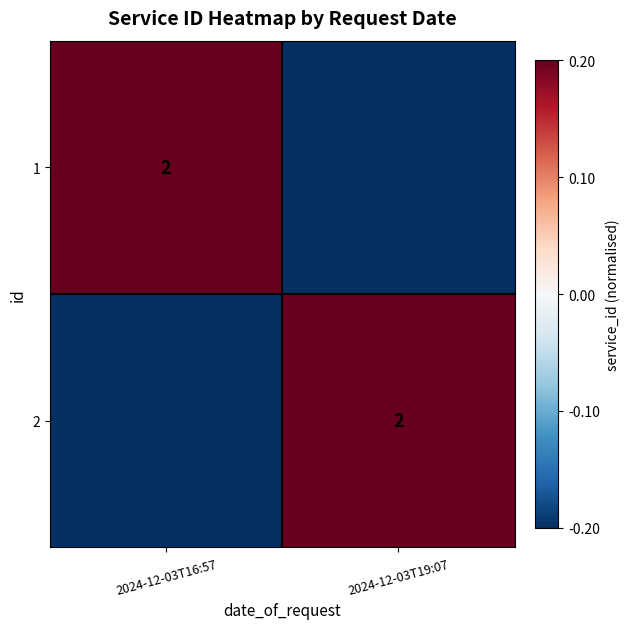

The 2 series shows 1.2 at 2024-12-03T19:07. True or false?

False